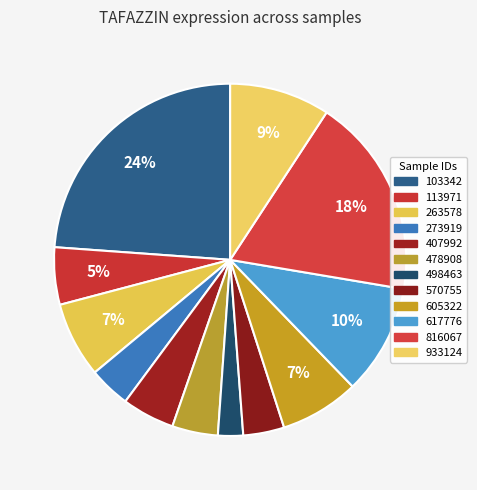

How many segments does this pie chart have?

12